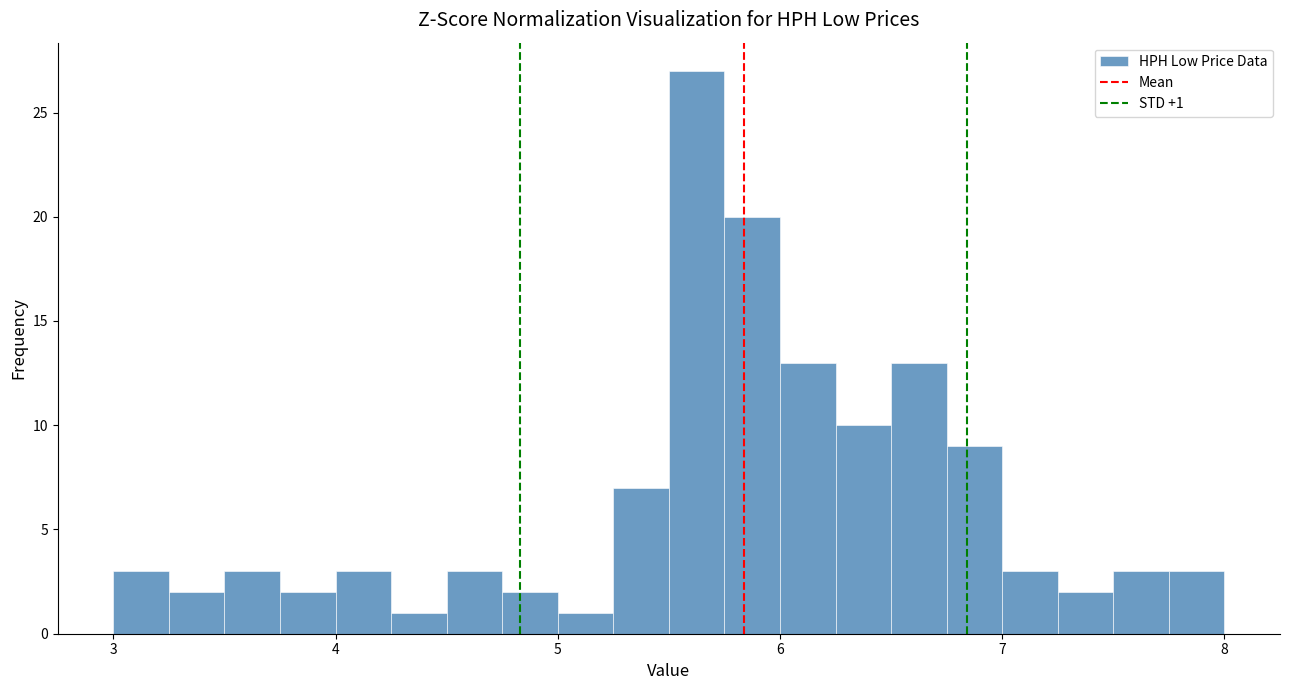

Around what value on the x-axis is the tallest bar? Give the approximate position of its centre, as read against the axis.

5.6